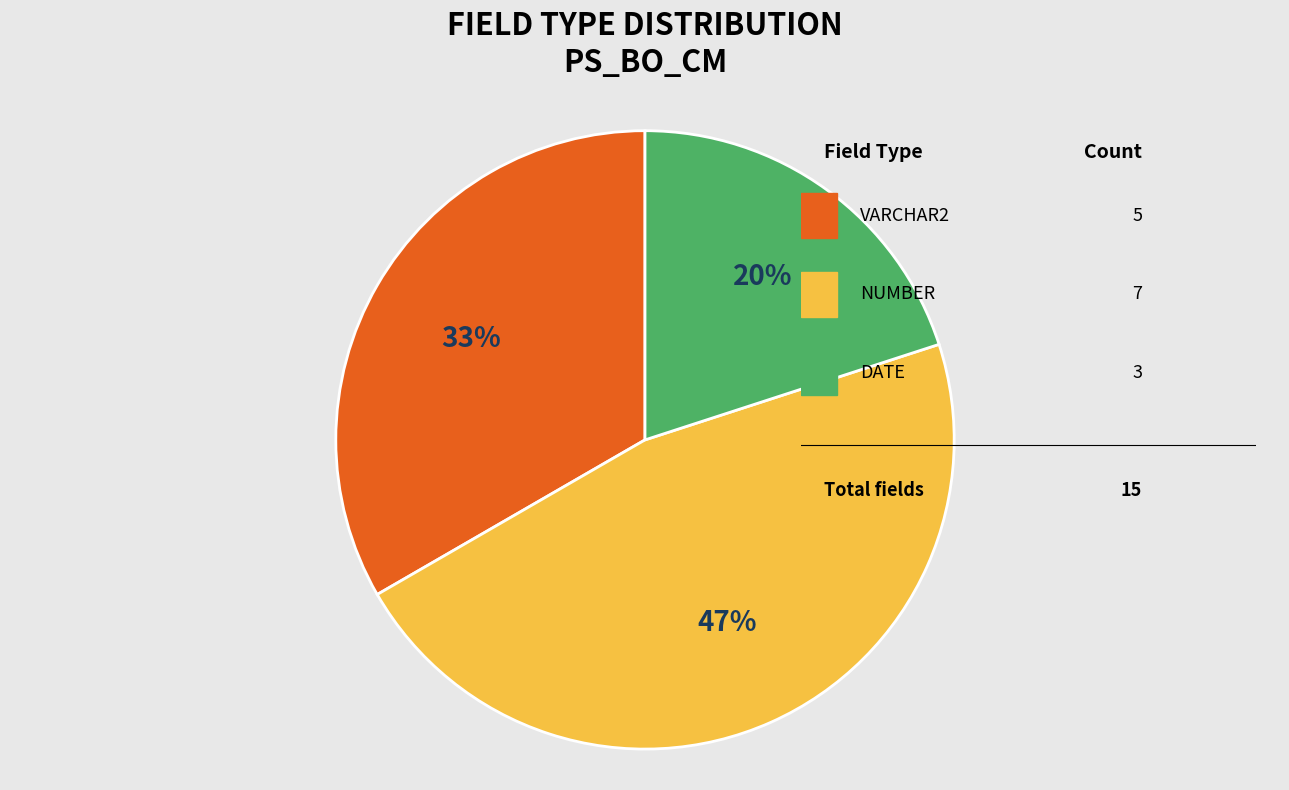

To the nearest percent, what is the difference between the largest and smallest slice percentages?

27%